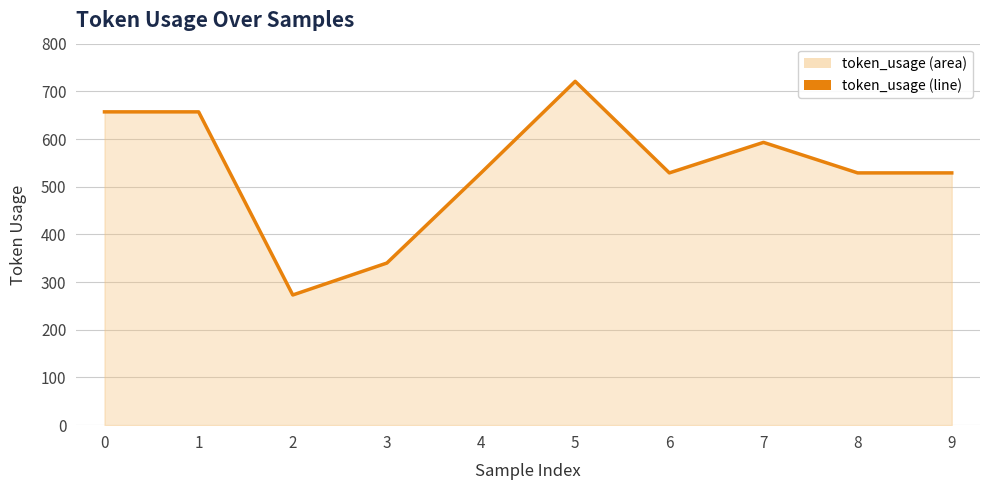

The chart shows a value of 474 at 2. True or false?

False